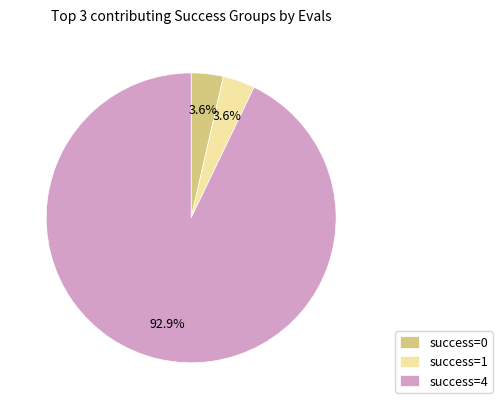

What is the majority slice?

success=4